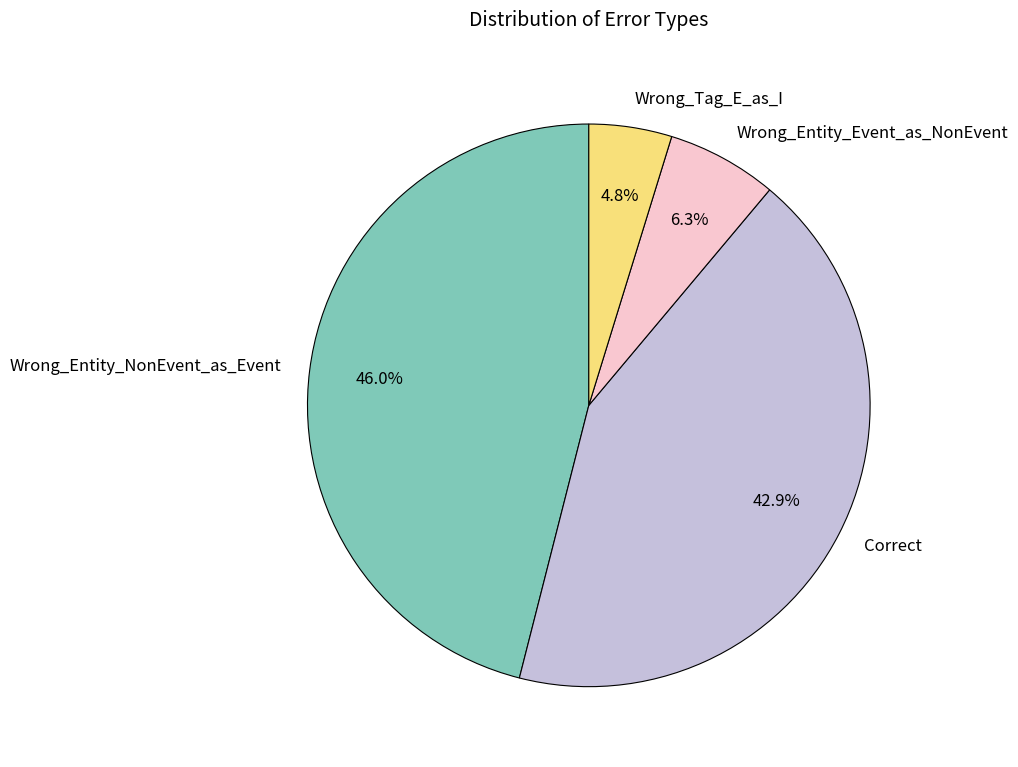

Rank the categories by value from lowest to highest.

Wrong_Tag_E_as_I, Wrong_Entity_Event_as_NonEvent, Correct, Wrong_Entity_NonEvent_as_Event